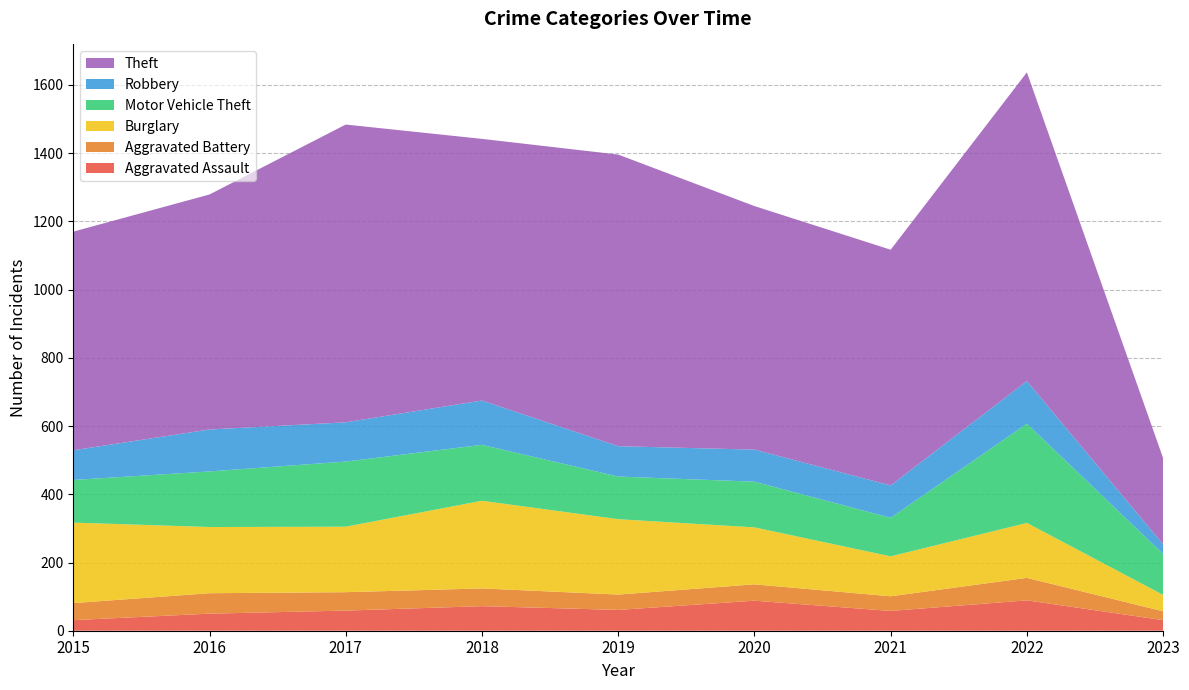

Reading left to right, list all the values displayed in this chart.

Aggravated Assault: 31	50	59	72	61	88	58	89	31
Aggravated Battery: 50	60	54	52	45	48	43	66	26
Burglary: 236	194	192	257	221	167	117	161	48
Motor Vehicle Theft: 125	163	191	164	125	134	113	291	120
Robbery: 87	123	115	130	89	94	95	125	28
Theft: 641	689	873	767	855	714	691	905	253